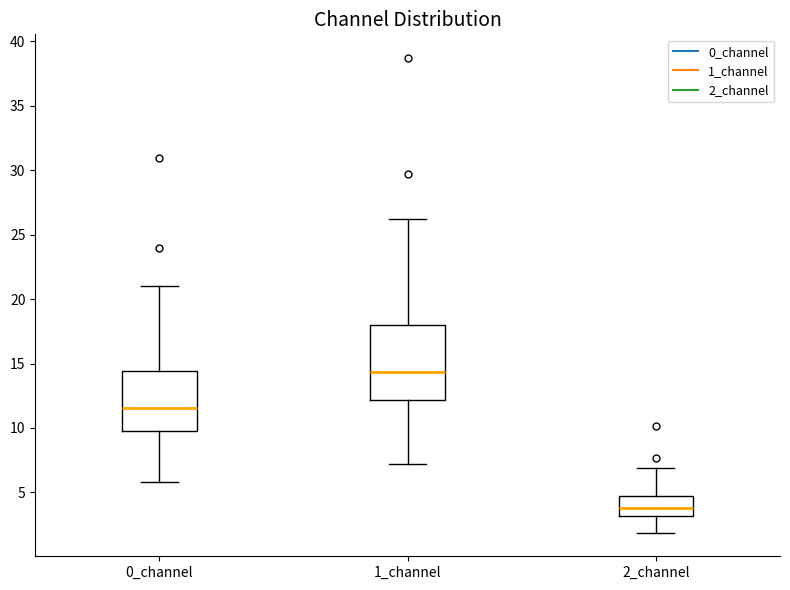

Reading left to right, transcribe this box plot: for each box, give where its median line is, the range the box spans, and where its two whiskers end, as read against the y-axis. The values are not printed on the chart, so give them approximately, as read against the axis.

0_channel: median 11.5, box 10.0 to 14.5, whiskers 6.0 to 21.0
1_channel: median 14.5, box 12.0 to 18.0, whiskers 7.0 to 26.0
2_channel: median 4.0, box 3.0 to 4.5, whiskers 2.0 to 7.0